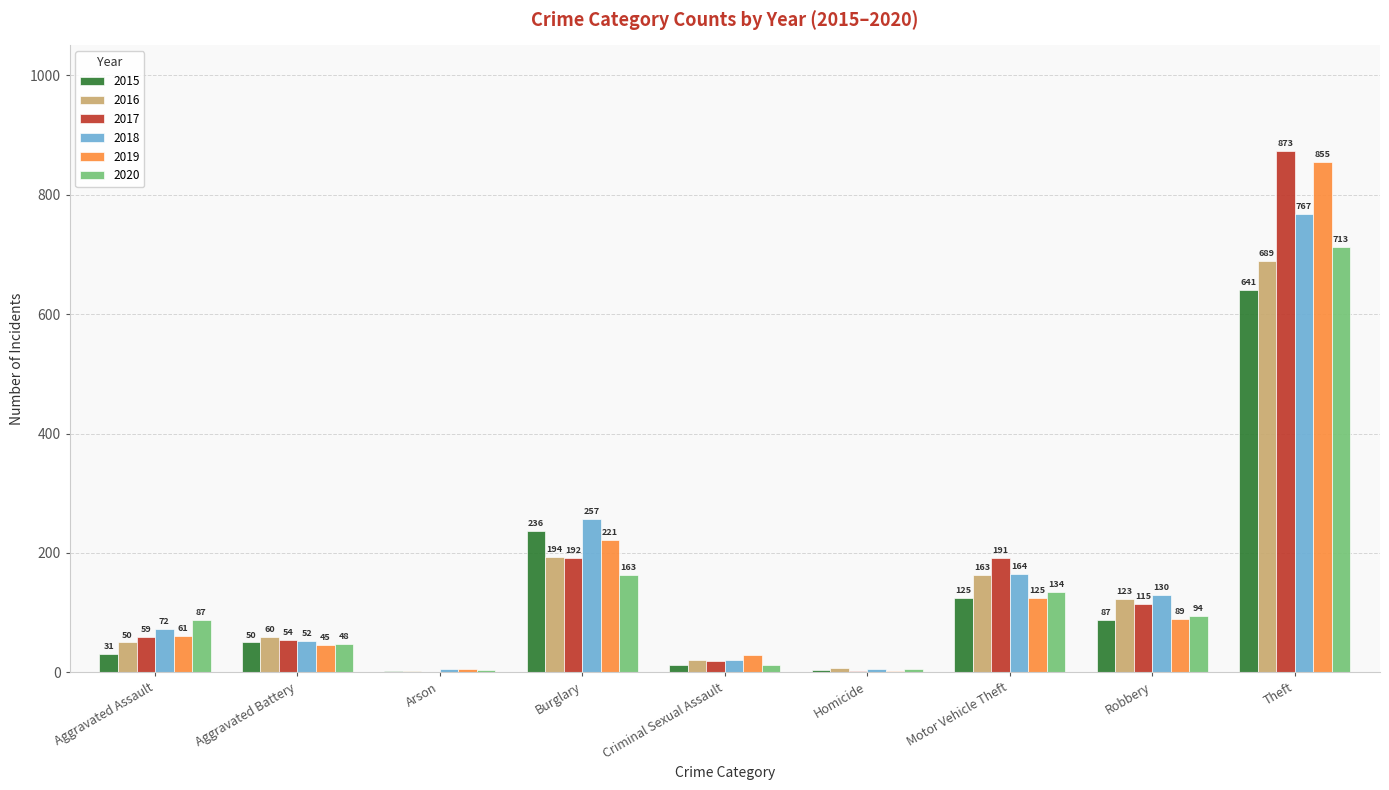

Which series changed the most between Aggravated Battery and Criminal Sexual Assault?

2016